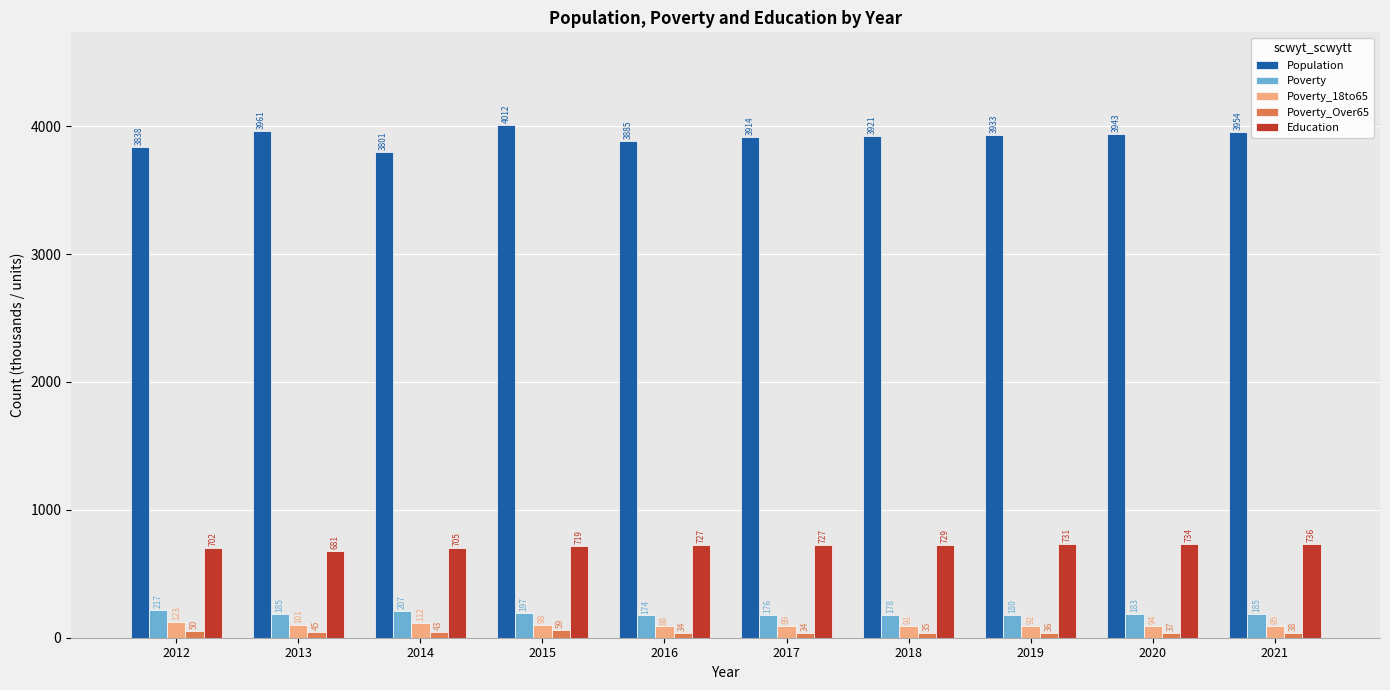

Which series has the largest range (max minus min)?

Population